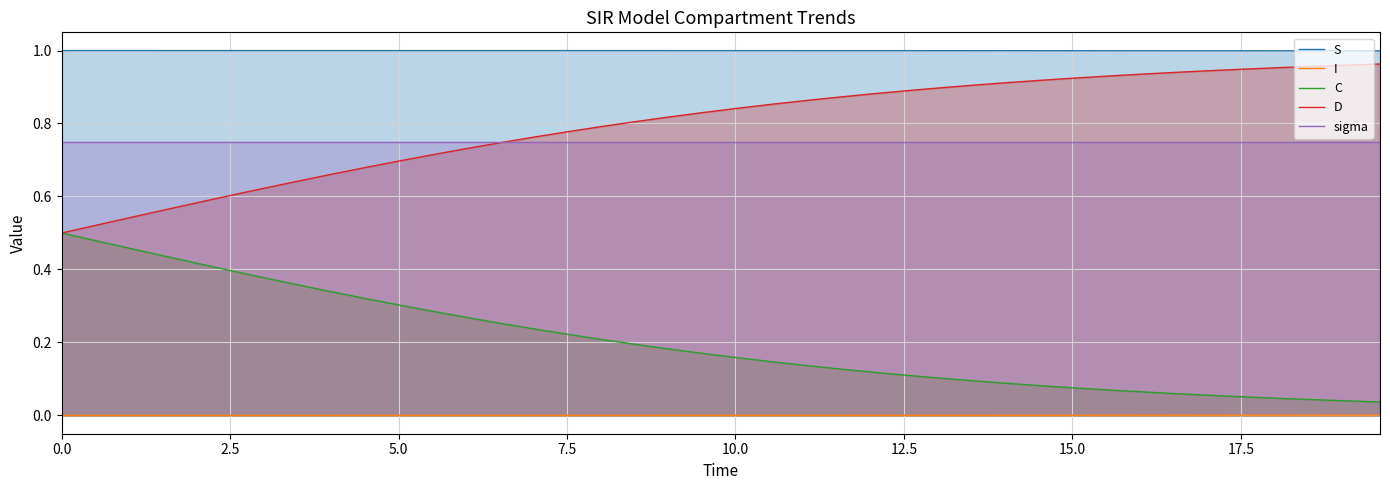

At how many categories does at least one series exceed 0?

40